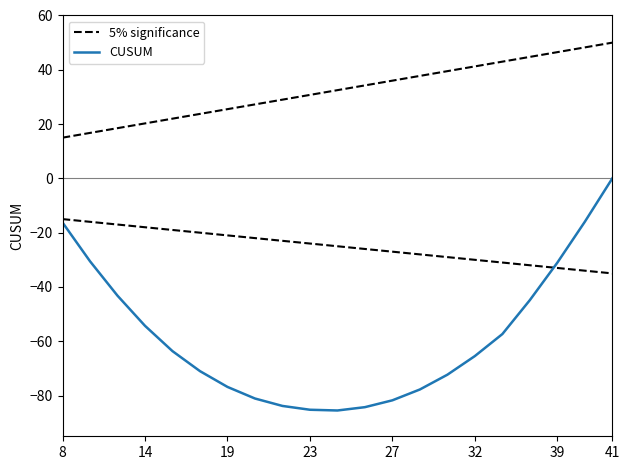

Rank the series by their average value, from lowest to highest.

CUSUM, 5% significance